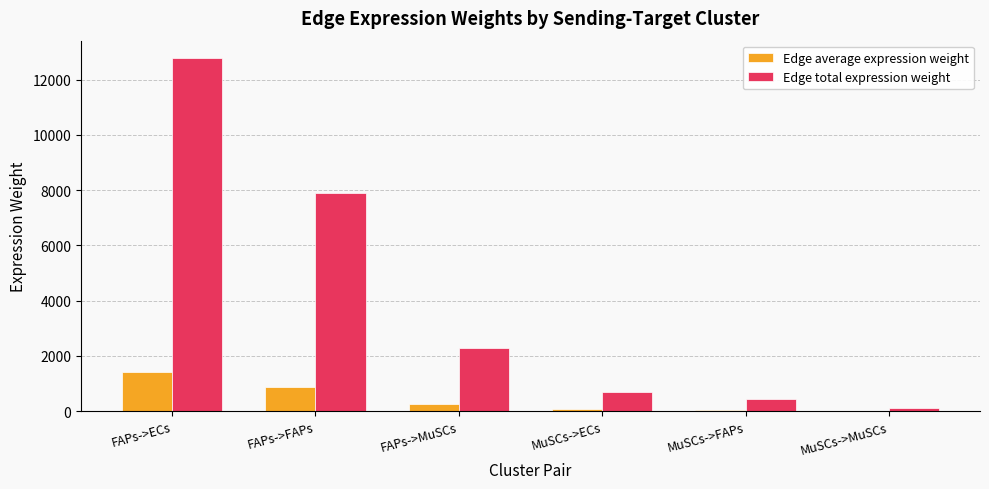

Are the bars horizontal?

No